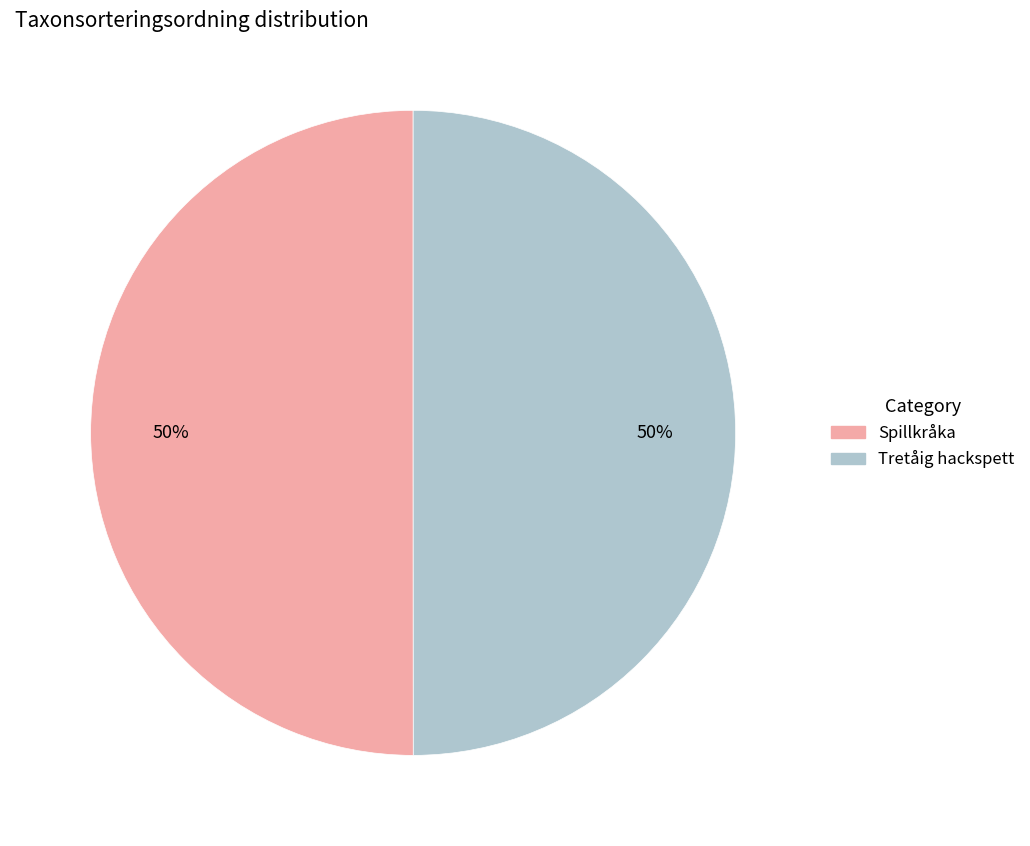

What percentage is the Tretåig hackspett slice, to the nearest percent?

50%